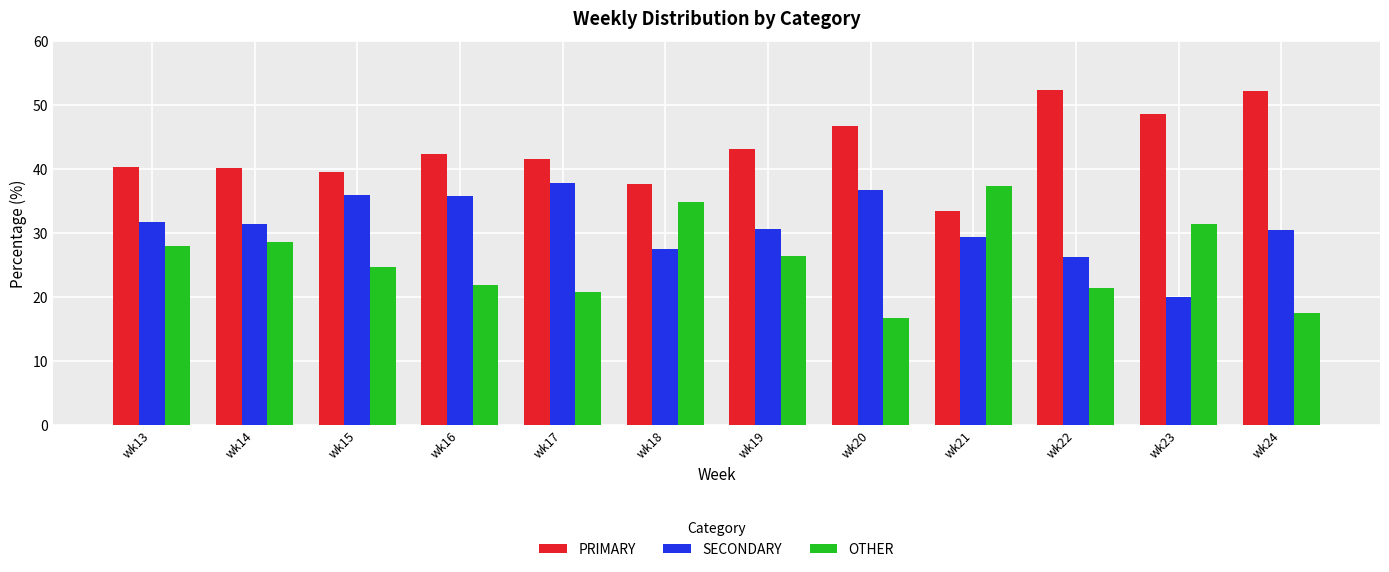

How many data points in PRIMARY are above 42?

6